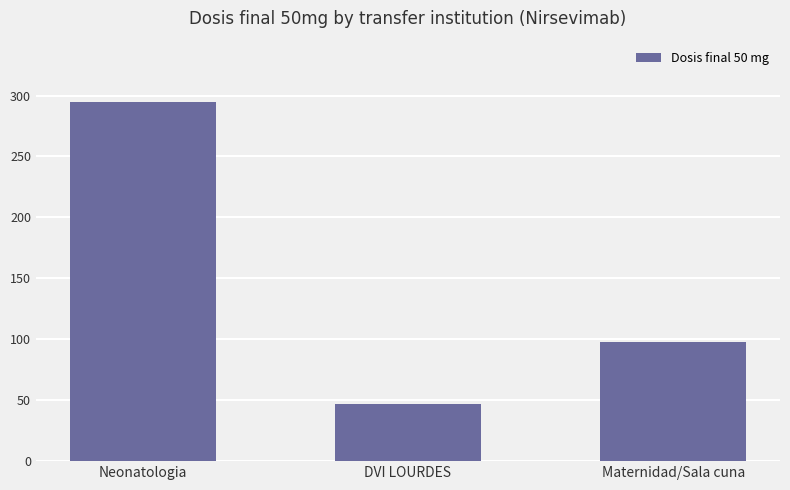

Reading left to right, list all the values displayed in this chart.

Neonatologia=295	DVI LOURDES=47	Maternidad/Sala cuna=98